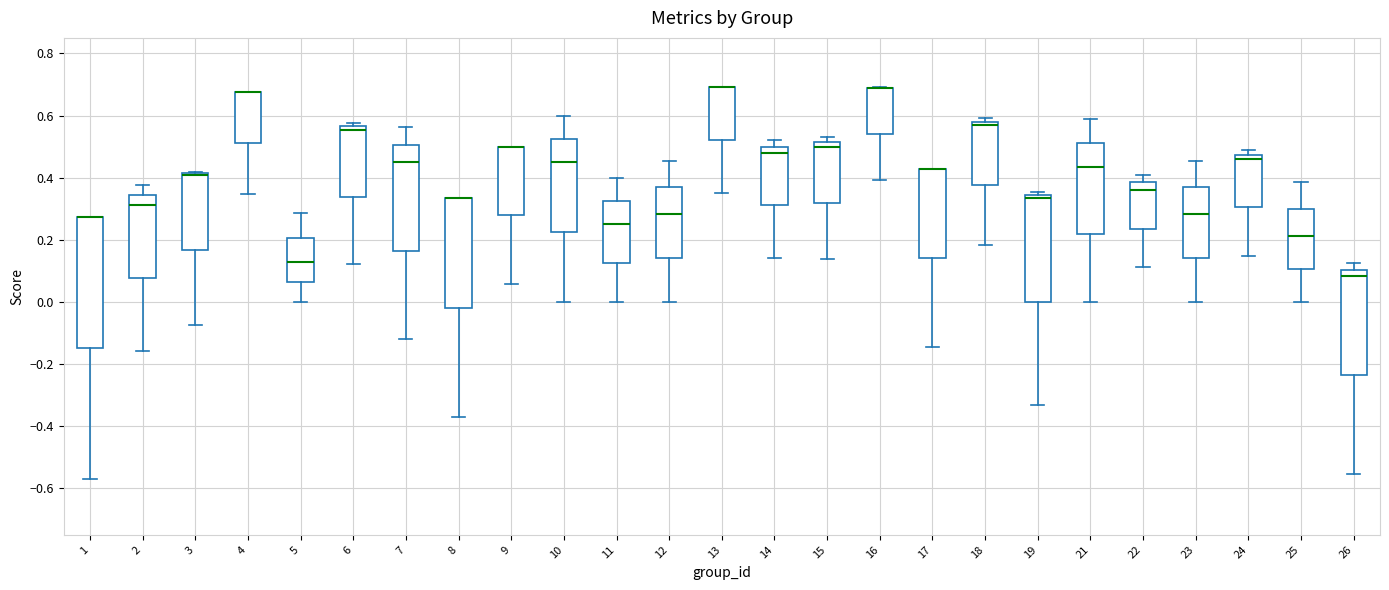

Reading left to right, read every box against the y-axis: the position of its median line, the range the box covers, and the ends of its whiskers. The values are not printed on the chart, so give them approximately, as read against the axis.

1: median 0.28 (drawn on the box's upper edge), box -0.14 to 0.28, whiskers -0.58 to 0.28
2: median 0.32, box 0.08 to 0.34, whiskers -0.16 to 0.38
3: median 0.40 (drawn on the box's upper edge), box 0.16 to 0.42, whiskers -0.08 to 0.42
4: median 0.68 (drawn on the box's upper edge), box 0.52 to 0.68, whiskers 0.34 to 0.68
5: median 0.12, box 0.06 to 0.20, whiskers 0.00 to 0.28
6: median 0.56 (just below the box's upper edge), box 0.34 to 0.56, whiskers 0.12 to 0.58
7: median 0.46, box 0.16 to 0.50, whiskers -0.12 to 0.56
8: median 0.34 (drawn on the box's upper edge), box -0.02 to 0.34, whiskers -0.38 to 0.34
9: median 0.50 (drawn on the box's upper edge), box 0.28 to 0.50, whiskers 0.06 to 0.50
10: median 0.46, box 0.22 to 0.52, whiskers 0.00 to 0.60
11: median 0.26, box 0.12 to 0.32, whiskers 0.00 to 0.40
12: median 0.28, box 0.14 to 0.36, whiskers 0.00 to 0.46
13: median 0.70 (drawn on the box's upper edge), box 0.52 to 0.70, whiskers 0.36 to 0.70
14: median 0.48, box 0.32 to 0.50, whiskers 0.14 to 0.52
15: median 0.50, box 0.32 to 0.52, whiskers 0.14 to 0.52 (just above the box's upper edge)
16: median 0.68 (drawn on the box's upper edge), box 0.54 to 0.68, whiskers 0.40 to 0.70
17: median 0.42 (drawn on the box's upper edge), box 0.14 to 0.42, whiskers -0.14 to 0.42
18: median 0.56, box 0.38 to 0.58, whiskers 0.18 to 0.60
19: median 0.34 (just below the box's upper edge), box 0.00 to 0.34, whiskers -0.34 to 0.36
21: median 0.44, box 0.22 to 0.52, whiskers 0.00 to 0.58
22: median 0.36, box 0.24 to 0.38, whiskers 0.12 to 0.40
23: median 0.28, box 0.14 to 0.36, whiskers 0.00 to 0.46
24: median 0.46, box 0.30 to 0.48, whiskers 0.14 to 0.48 (just above the box's upper edge)
25: median 0.22, box 0.10 to 0.30, whiskers 0.00 to 0.38
26: median 0.08, box -0.24 to 0.10, whiskers -0.56 to 0.12